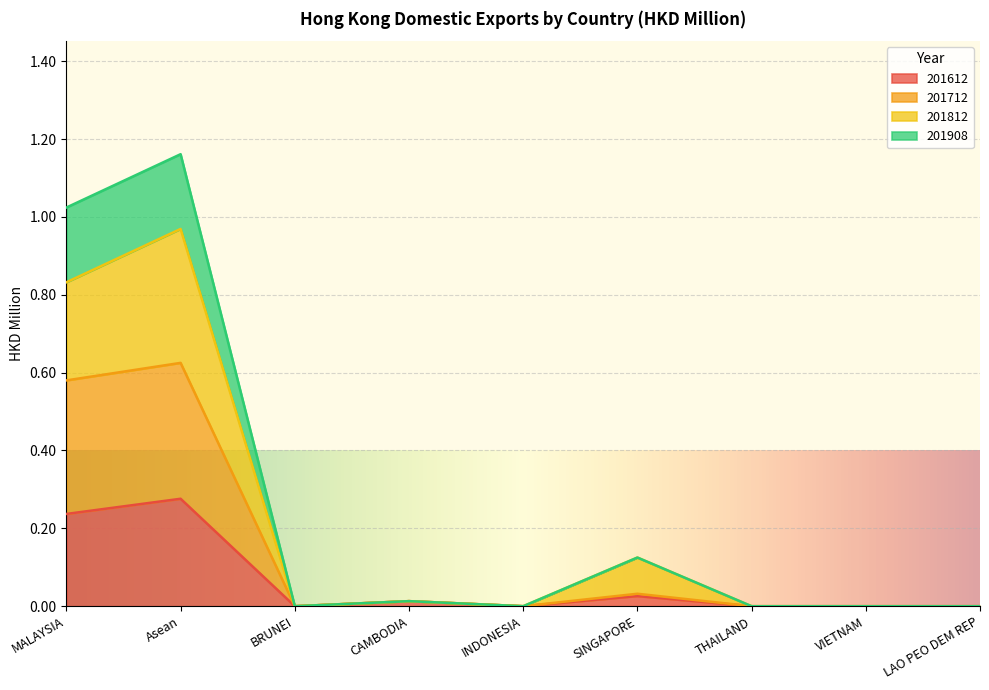

At which label is 201712 closest to 0?

BRUNEI